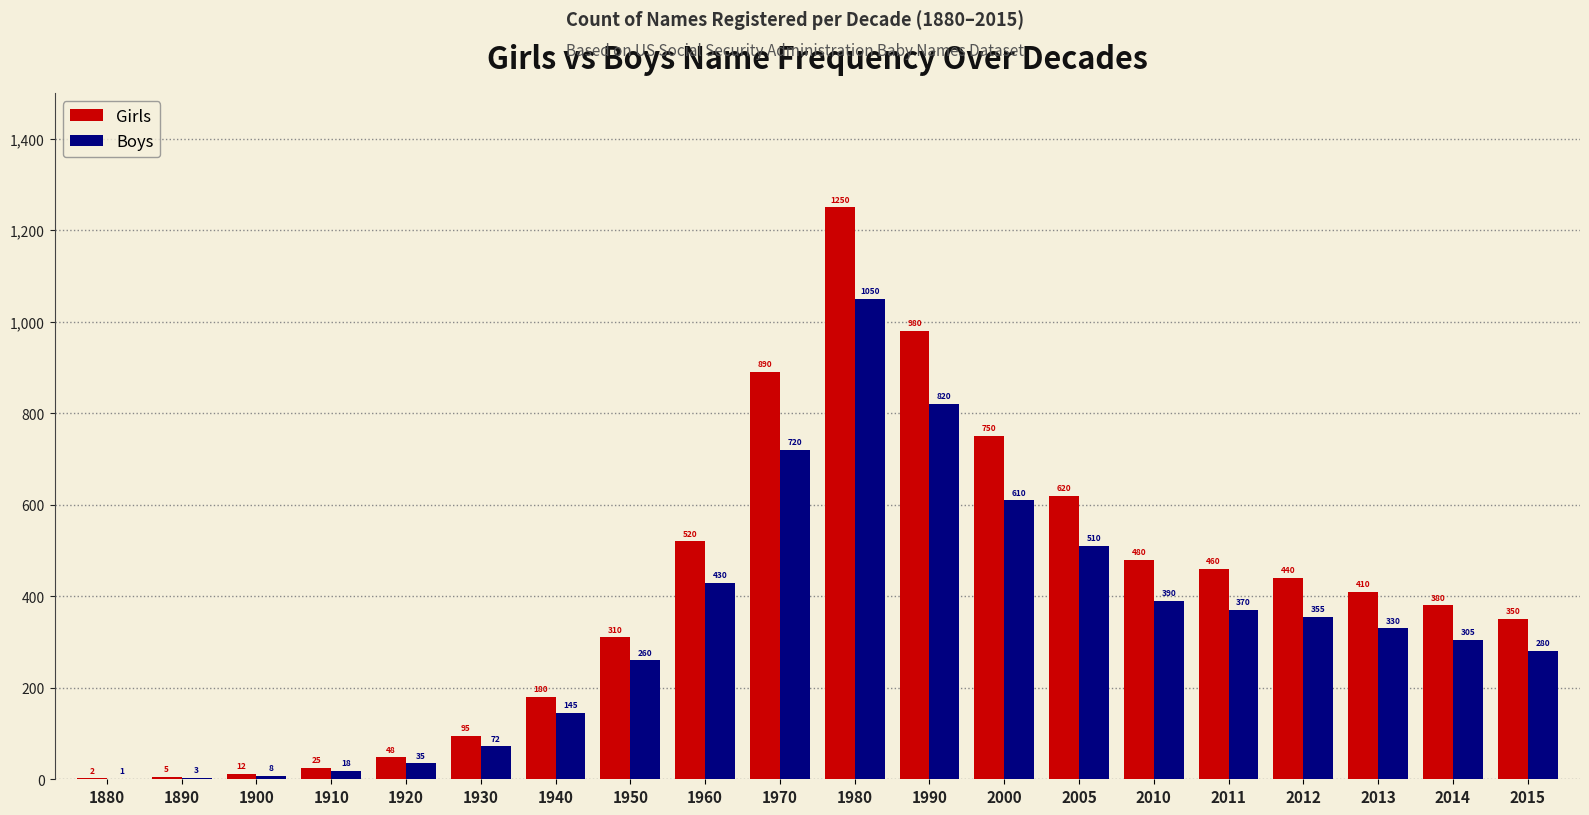

At which label does Girls first exceed 410?

1960